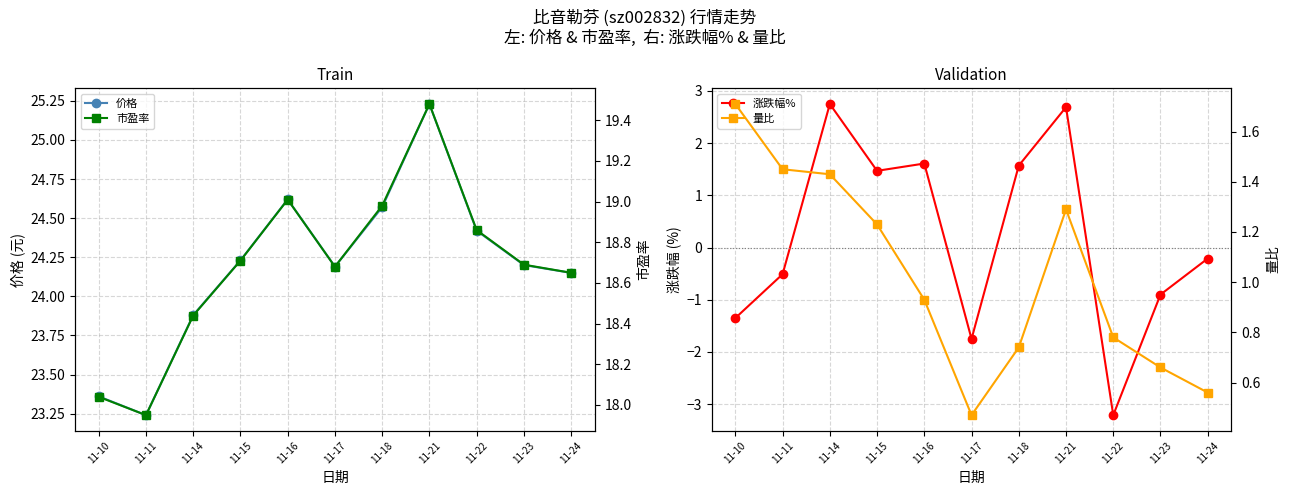

At which category is the sum across all series the highest?

11-21